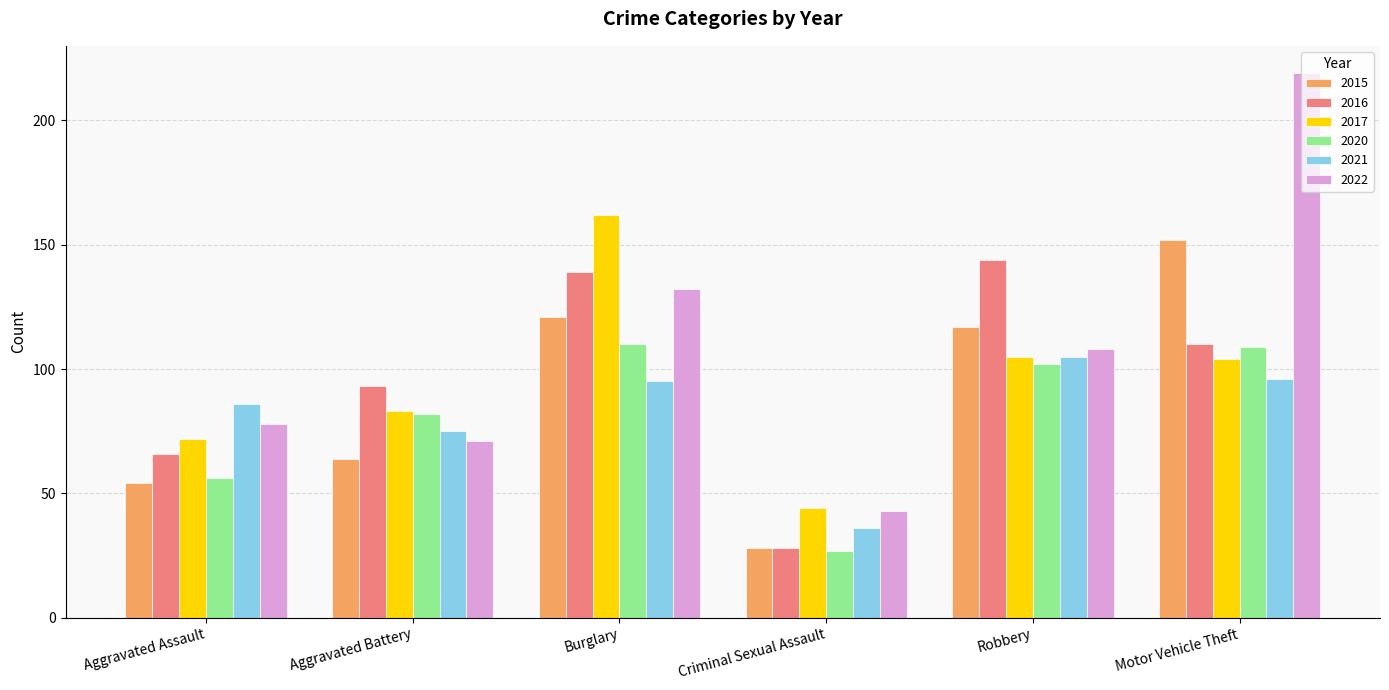

What position from the right is Burglary?

4